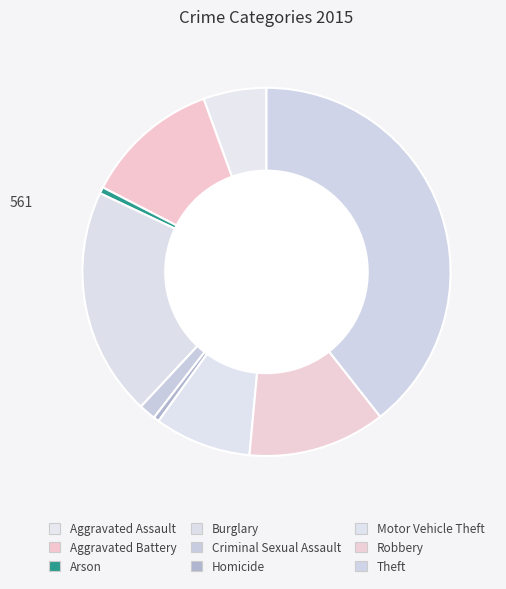

Count the number of slices in the pie.

9